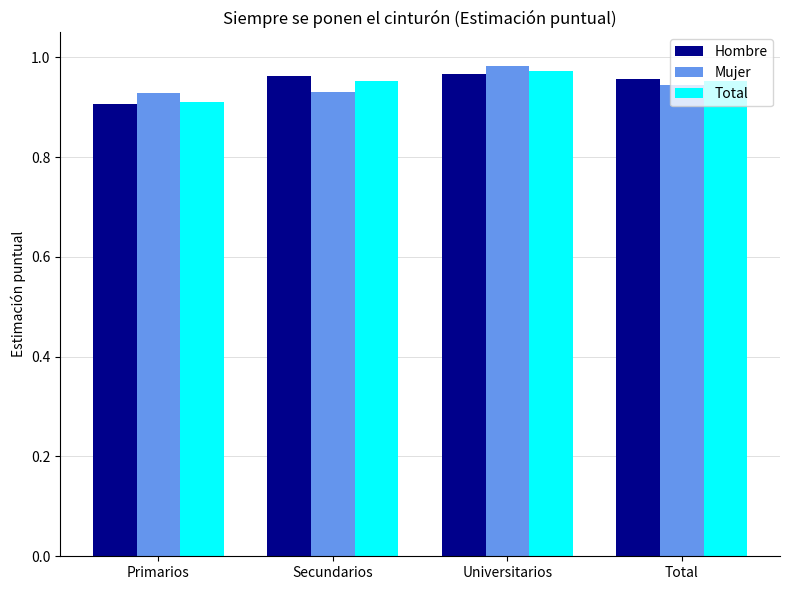

What is the total value across all series at Primarios?

2.7